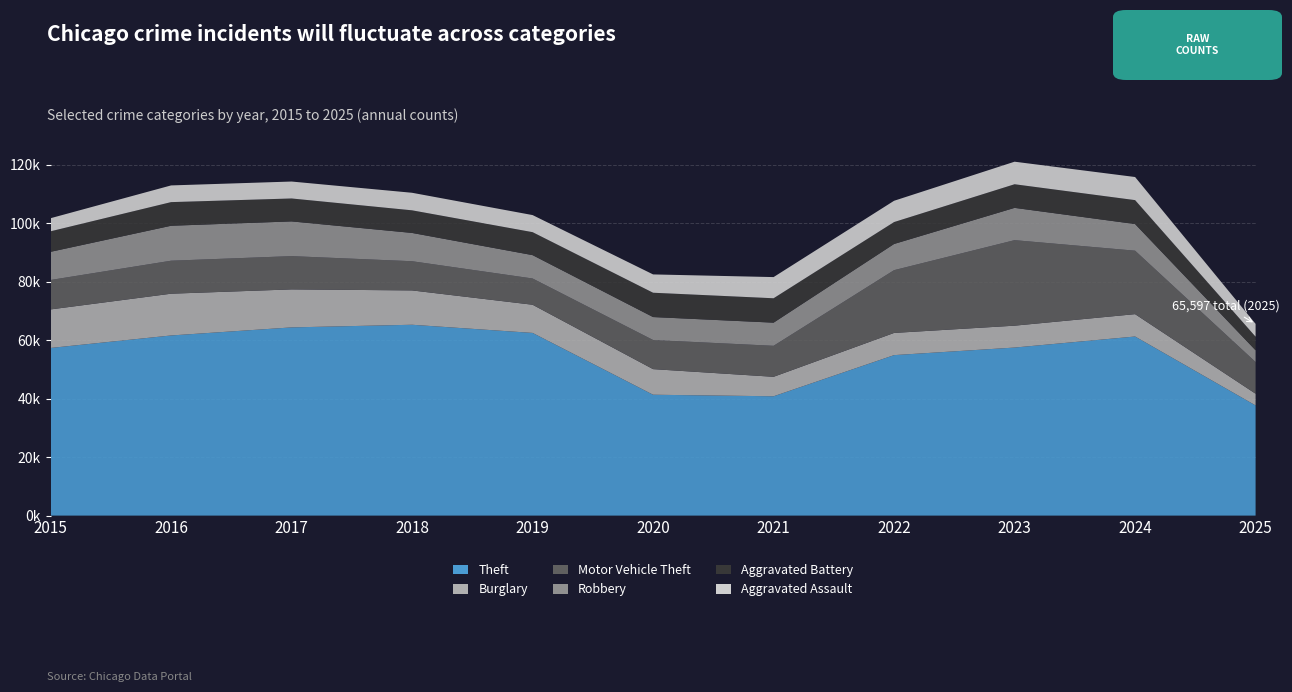

Reading left to right, extract all data points from this chart.

Theft: 57353	61625	64386	65290	62498	41350	40822	54899	57491	61268	37688
Burglary: 13184	14289	13001	11747	9639	8758	6661	7594	7485	7652	4011
Motor Vehicle Theft: 10068	11285	11380	9985	8978	9962	10605	21472	29253	21709	10846
Robbery: 9638	11960	11881	9681	7995	7855	7920	8964	11052	9116	4011
Aggravated Battery: 7018	8085	7845	7734	7858	8320	8346	7495	8080	8182	4655
Aggravated Assault: 4480	5713	5793	6002	5842	6265	7242	7281	7712	7905	4386